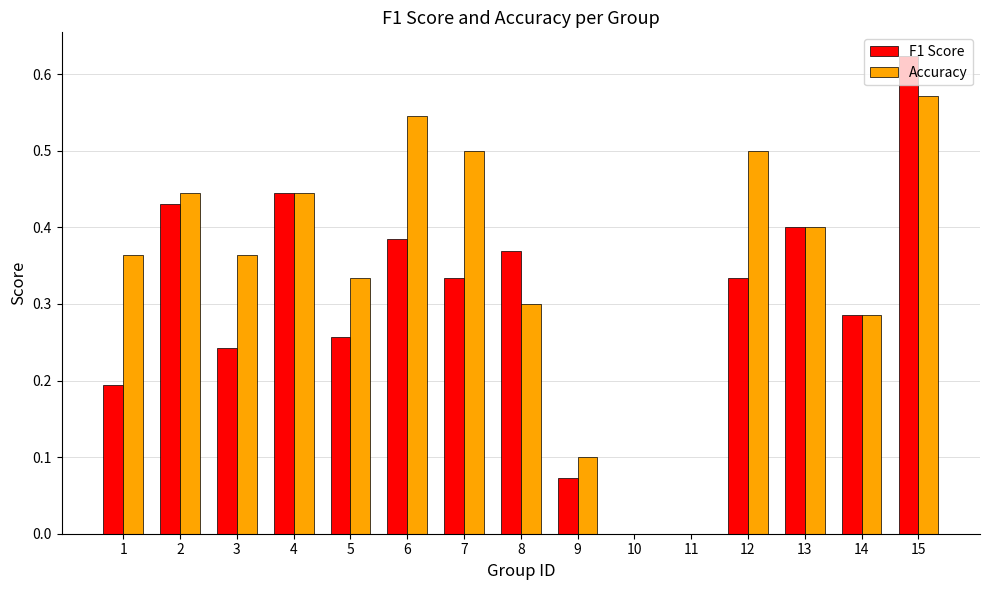

What is the sum of all Accuracy values?

5.2